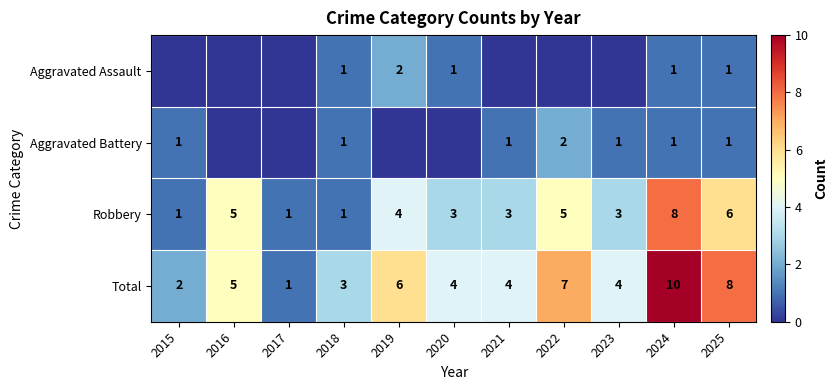

True or false: Aggravated Assault has a value of 1 at 2025.

True